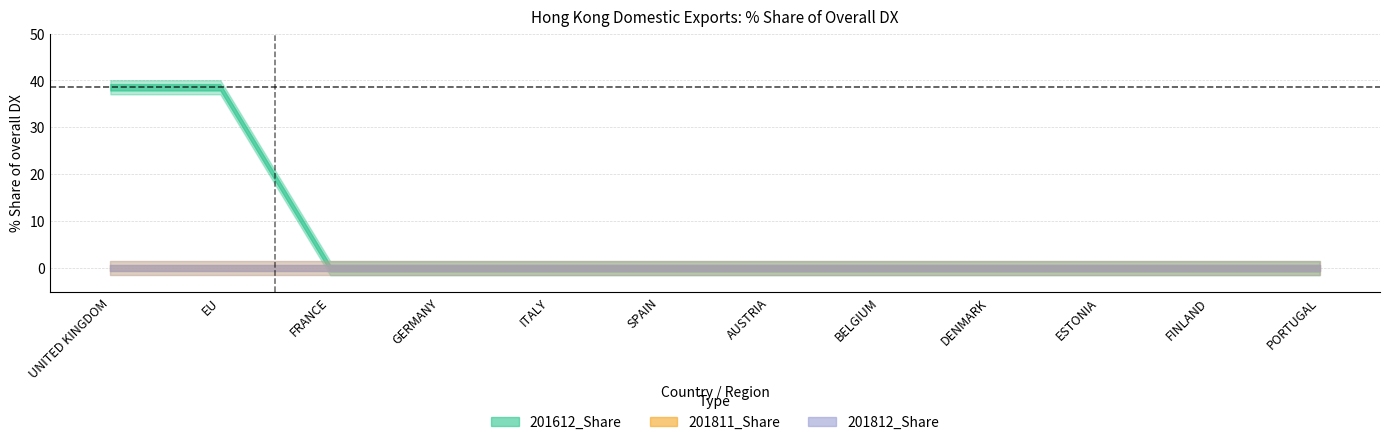

Between GERMANY and FINLAND, which series saw the biggest shift?

201612_Share